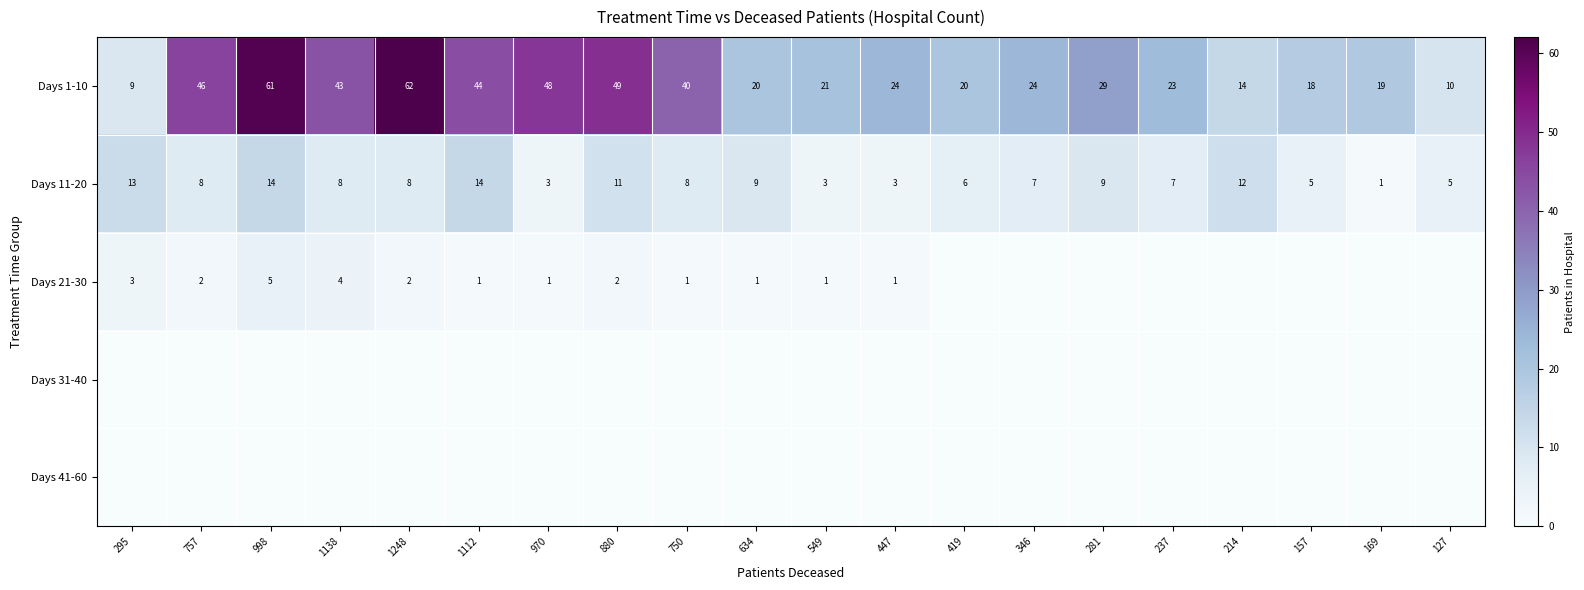

Where does the Days 1-10 series first go above 24?

757